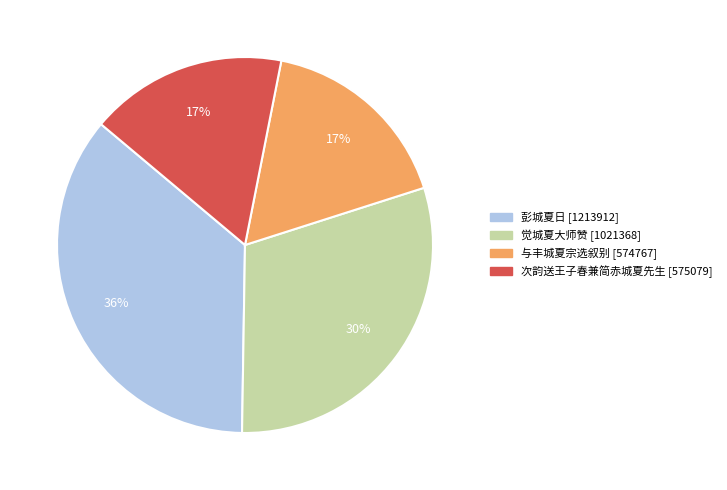

Does 觉城夏大师赞 represent more than half of the total?

No